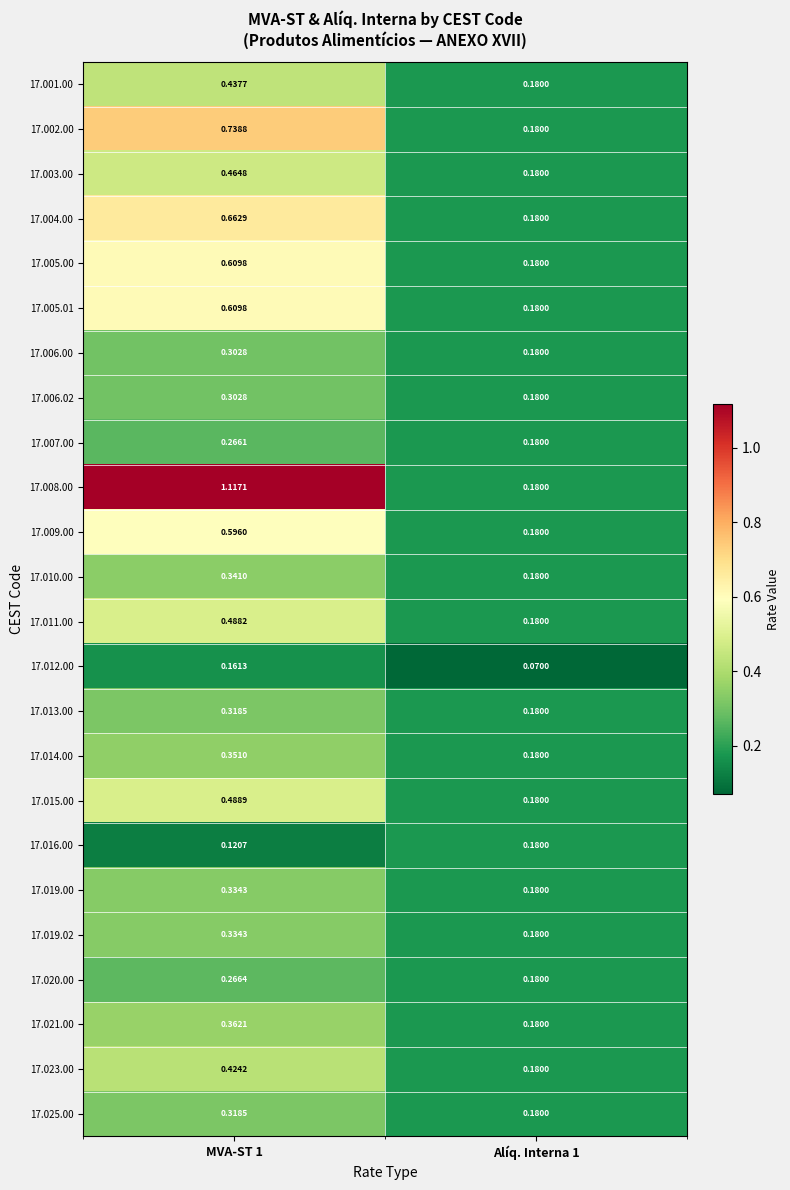

Is the value of 17.005.01 at MVA-ST 1 greater than the value of 17.016.00 at MVA-ST 1?

Yes